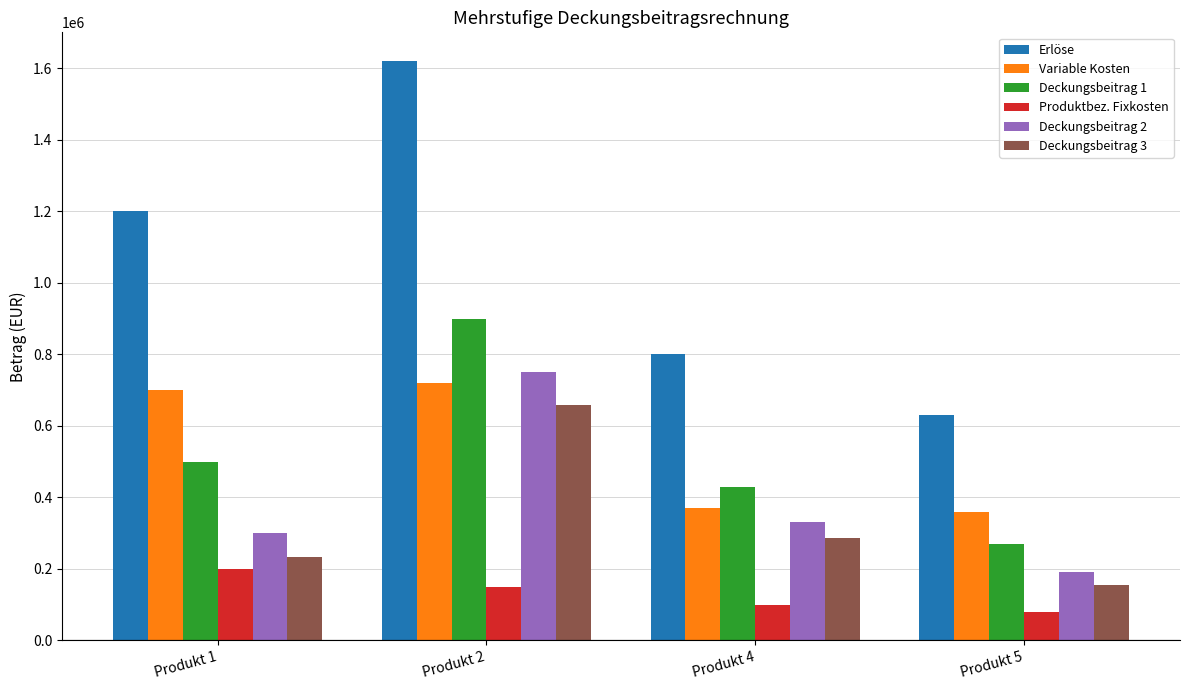

The Variable Kosten series shows 370000 at Produkt 4. True or false?

True